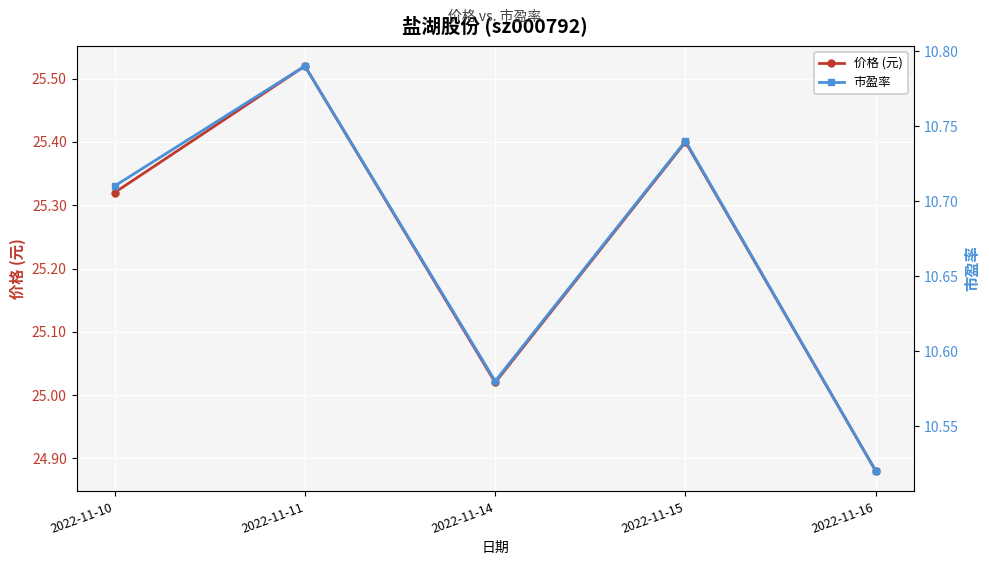

What is the difference between the 价格 (元) values at 2022-11-16 and 2022-11-15?

0.5